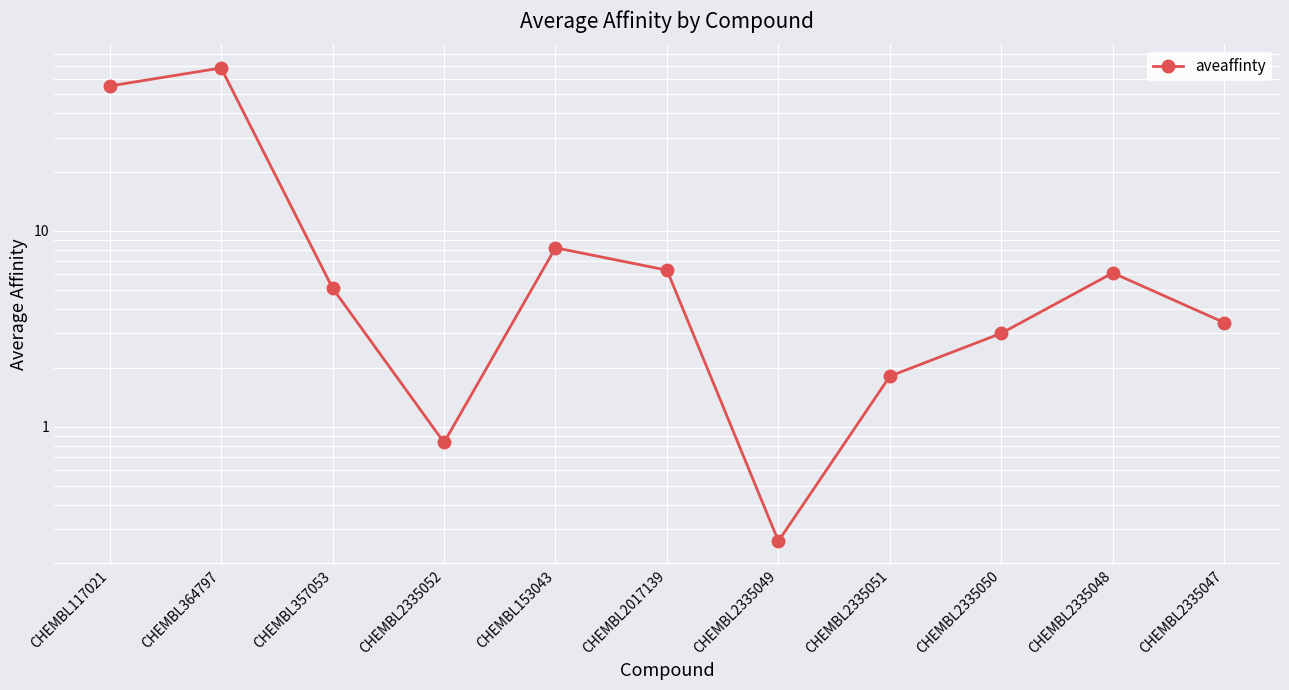

At which label does the data first exceed 5?

CHEMBL117021